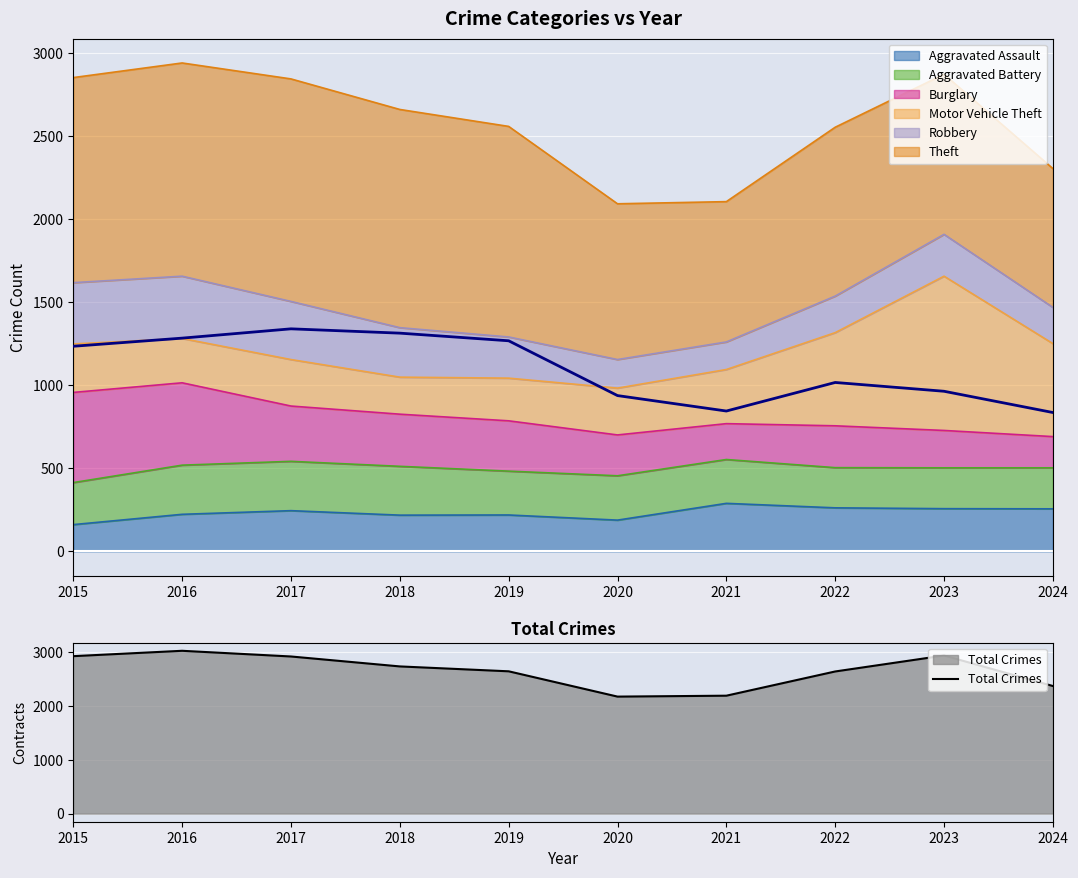

Reading left to right, what are all the values shown in this chart?

2931	3031	2925	2740	2649	2178	2195	2646	2943	2375